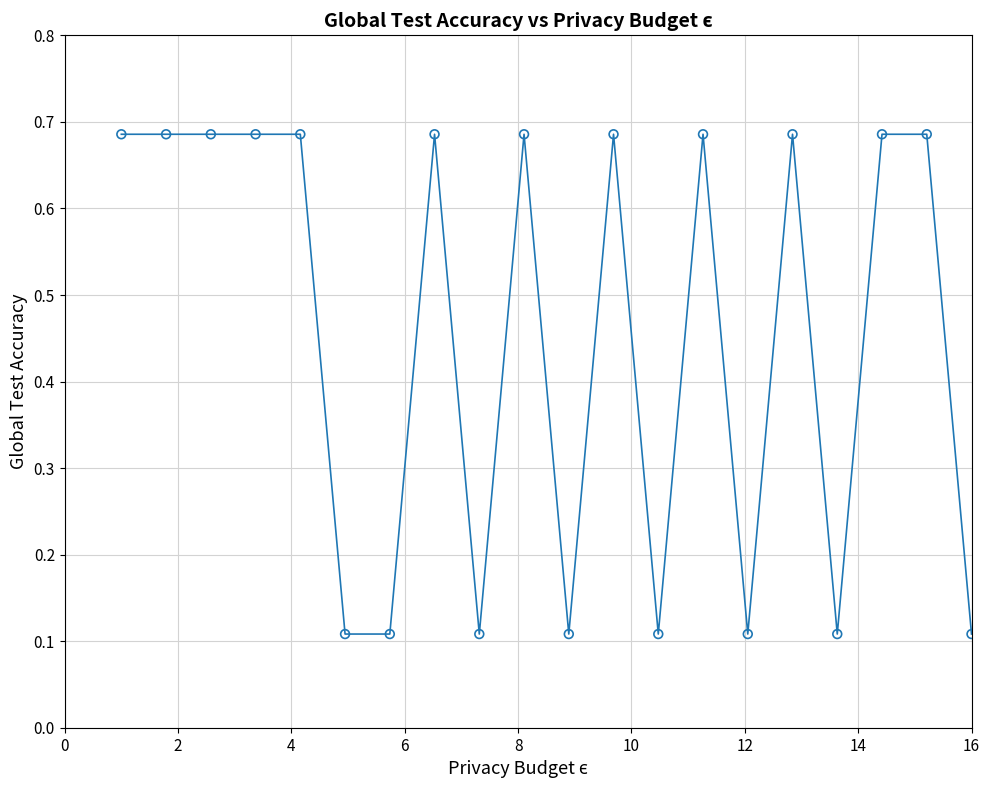

What is the range of Y values (max minus min)?

0.6